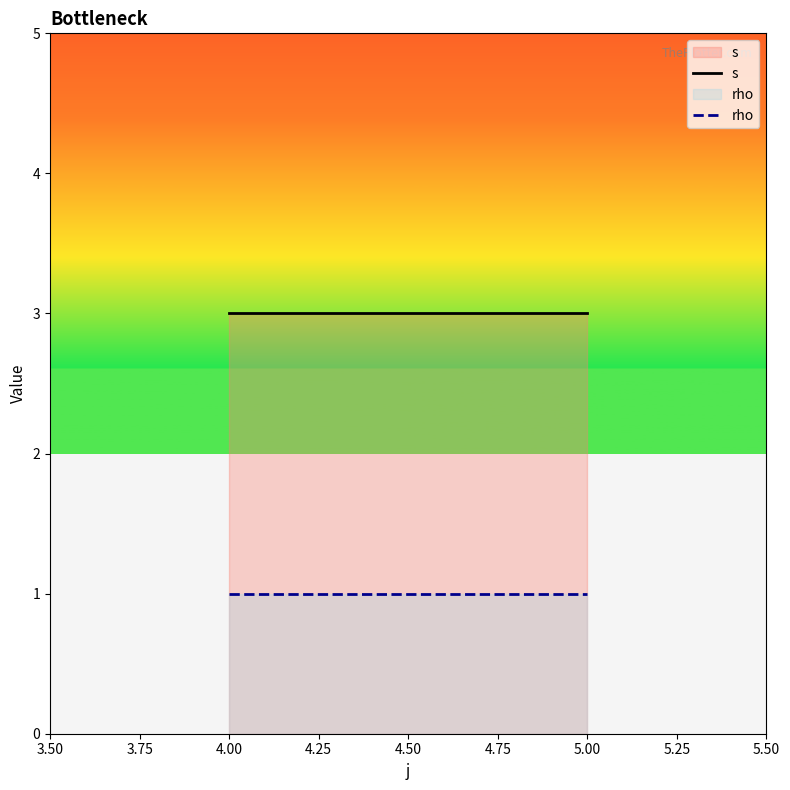

Reading left to right, extract all data points from this chart.

s: 3	3
rho: 1	1